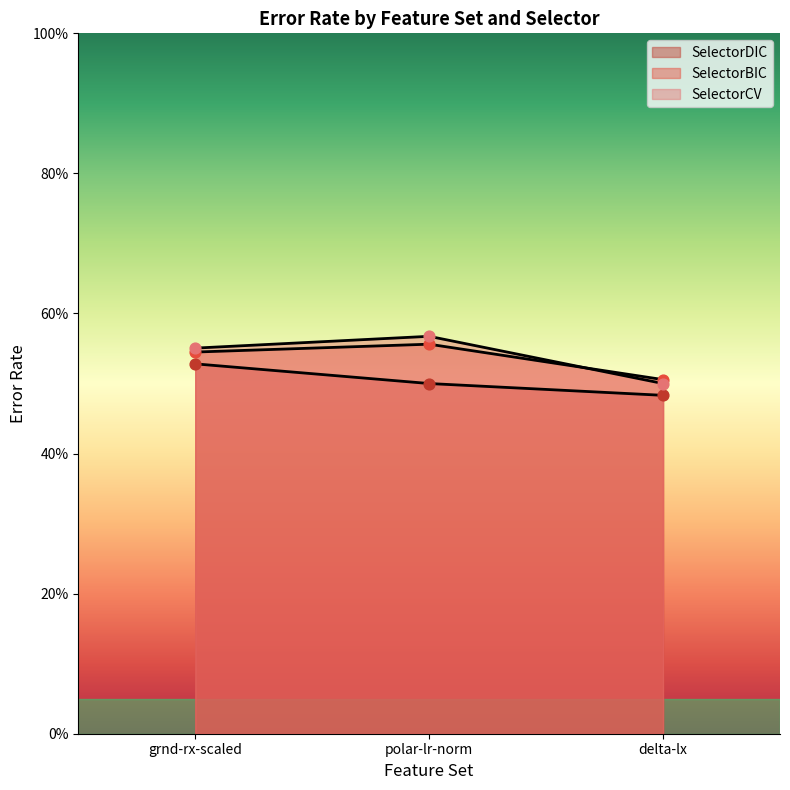

Which series has the largest total across all categories?

SelectorCV